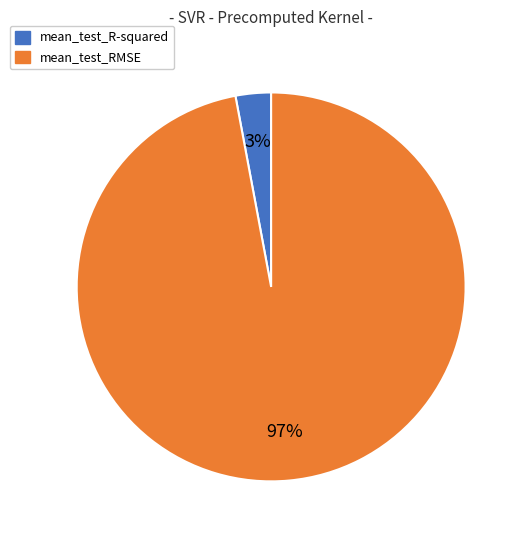

To the nearest percent, what is the average slice percentage?

50%